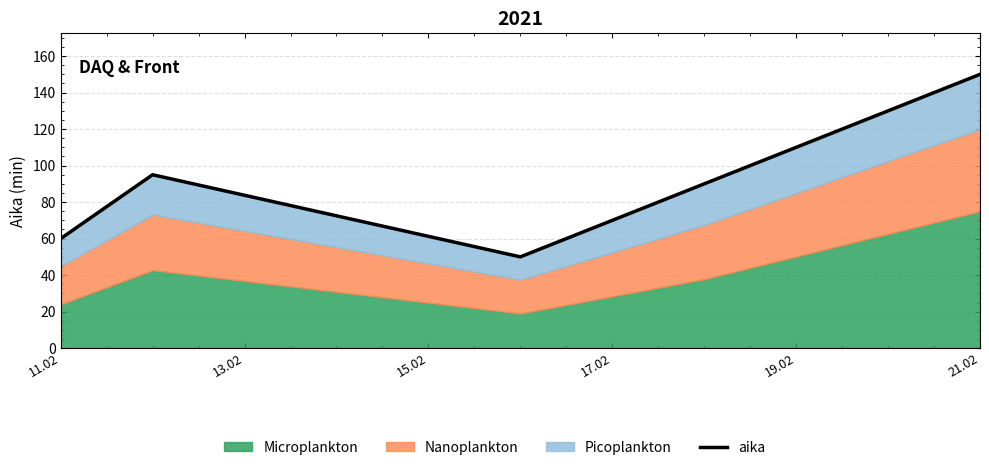

How many values are below 90?

2